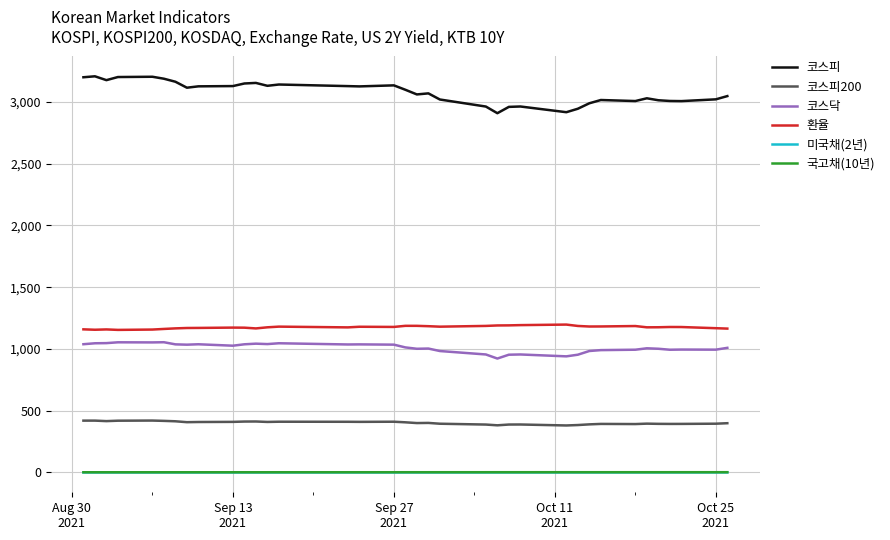

True or false: 코스피200 has a value of 664.1 at 28.

False